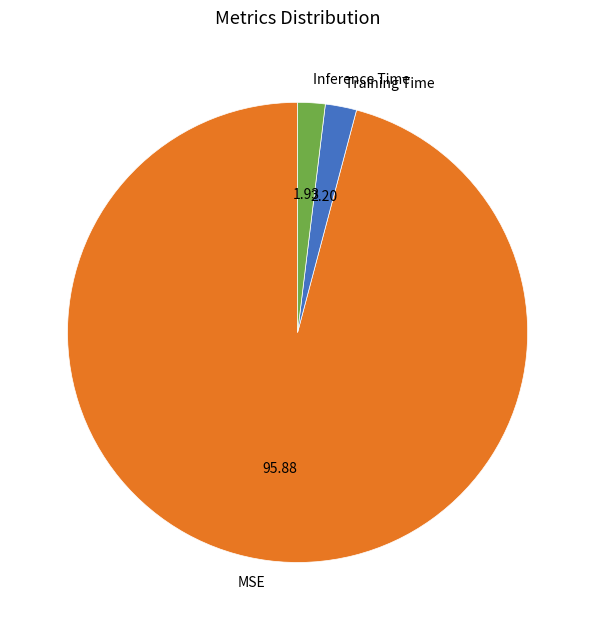

Which category accounts for the majority?

MSE